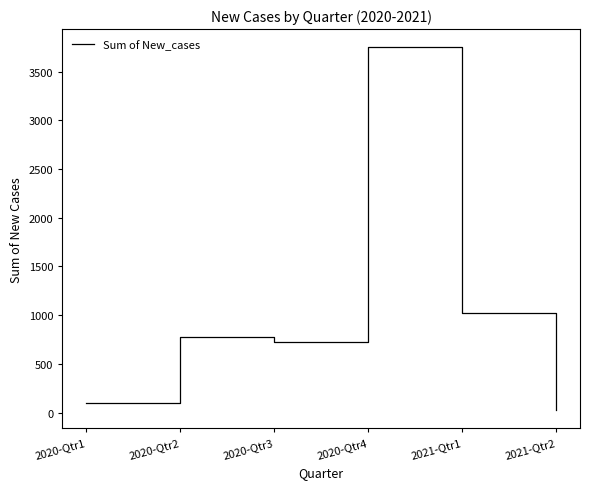

Reading left to right, extract all data points from this chart.

101	779	720	3749	1020	24